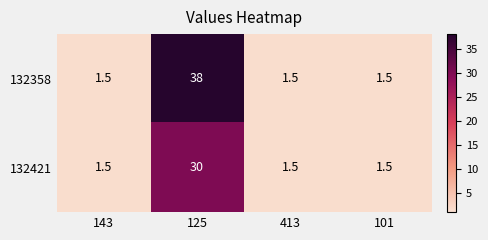

Which series has the widest spread of values?

132358